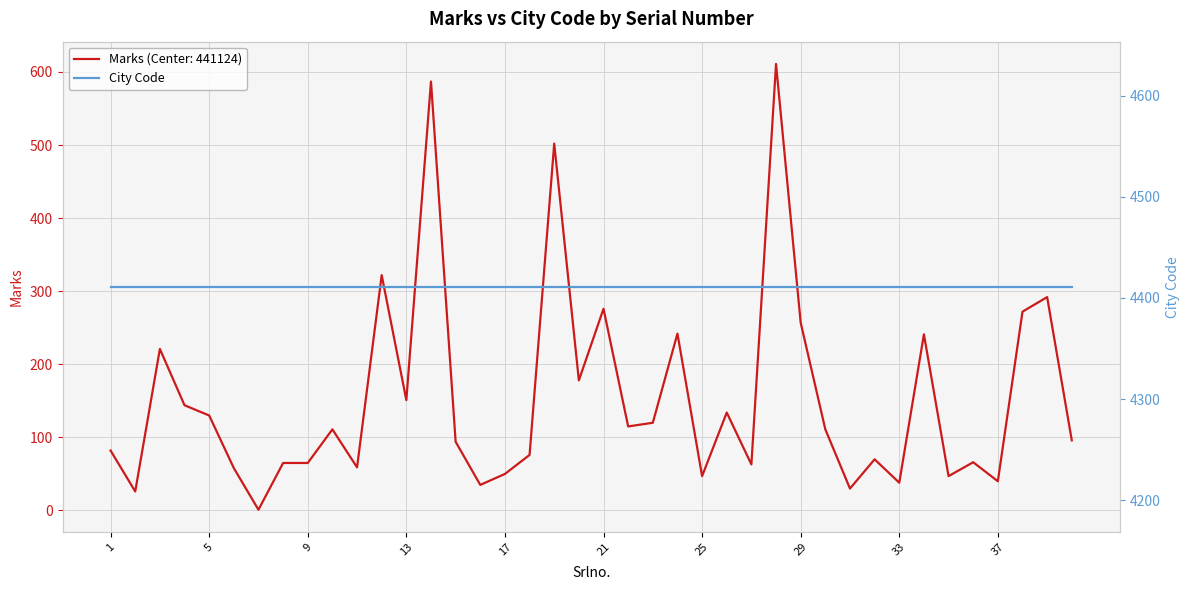

Rank the categories by value from lowest to highest.

7, 2, 31, 16, 33, 37, 25, 35, 17, 6, 11, 27, 8, 9, 36, 32, 18, 1, 15, 40, 10, 30, 22, 23, 5, 26, 4, 13, 20, 3, 34, 24, 29, 38, 21, 39, 12, 19, 14, 28